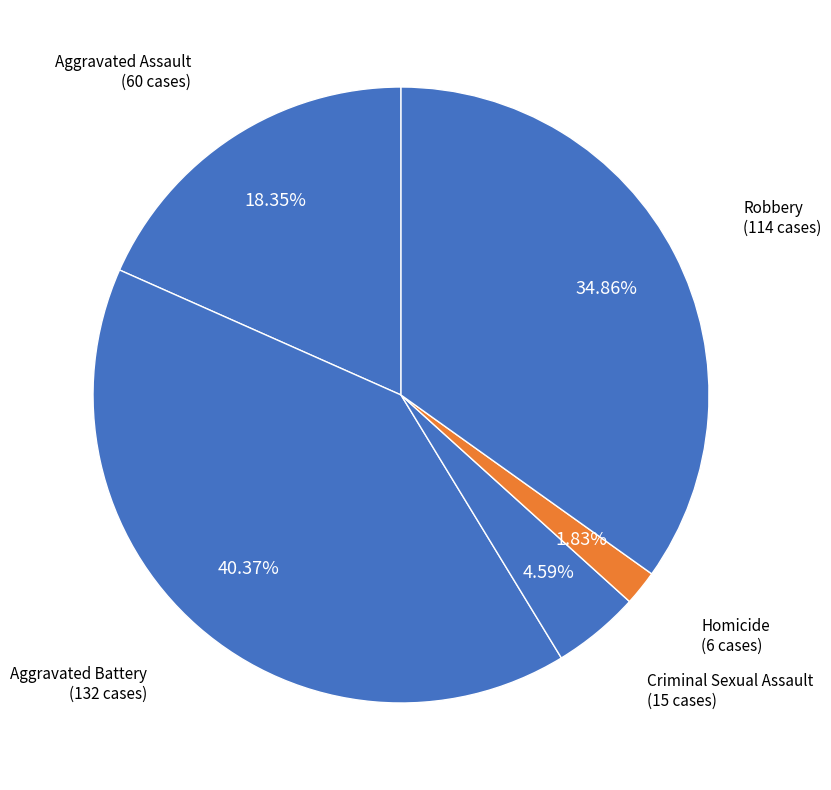

How many segments does this pie chart have?

5